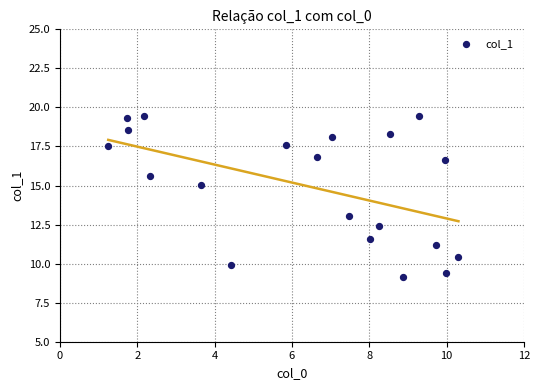

What is the range of X values (max minus min)?

9.1